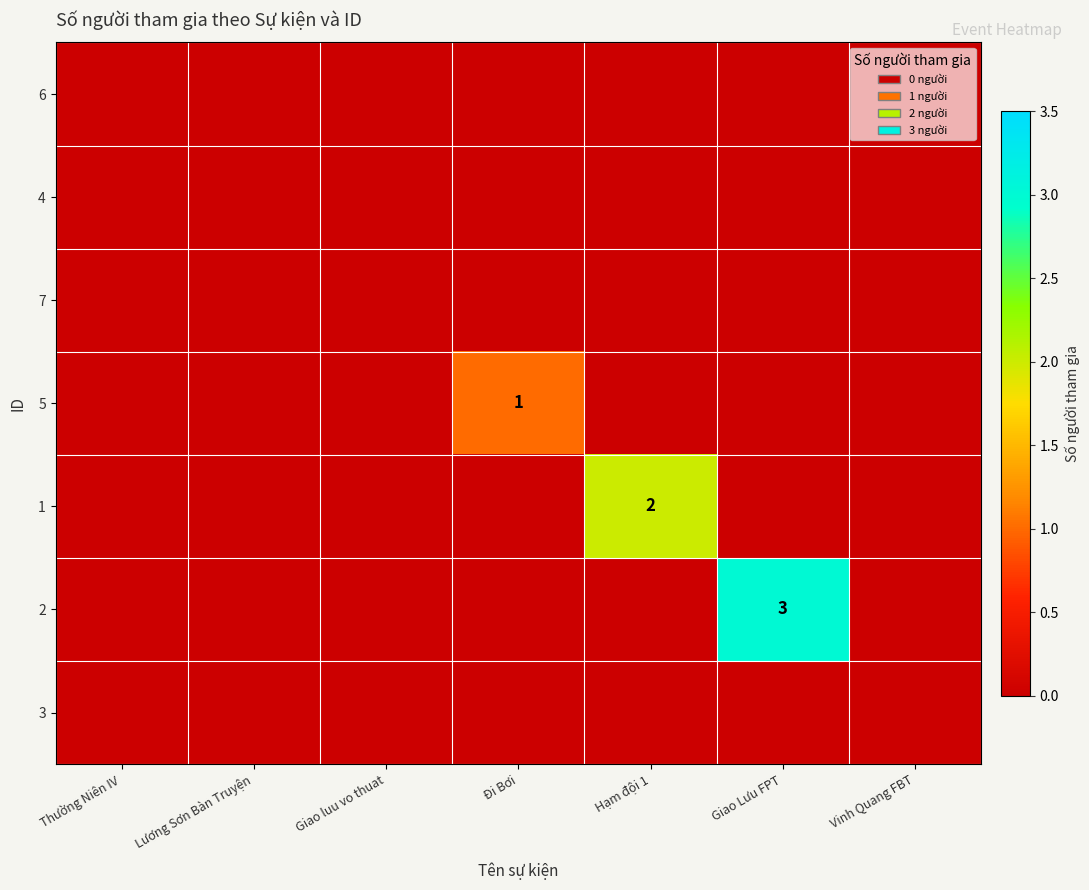

The 7 series shows 0 at Thường Niên IV. True or false?

True